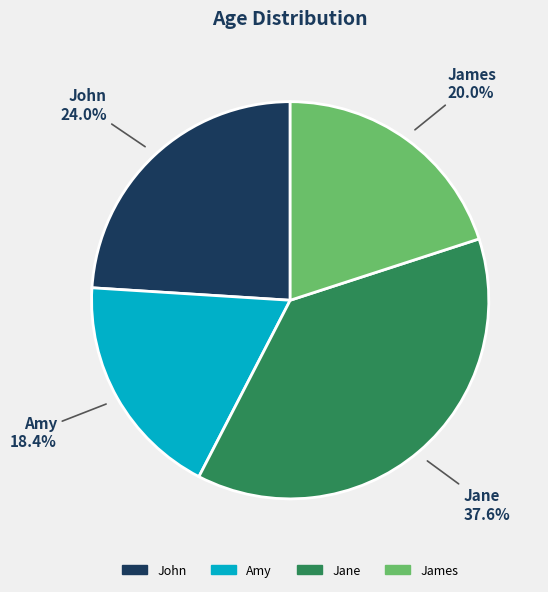

Does any single category account for the majority?

No